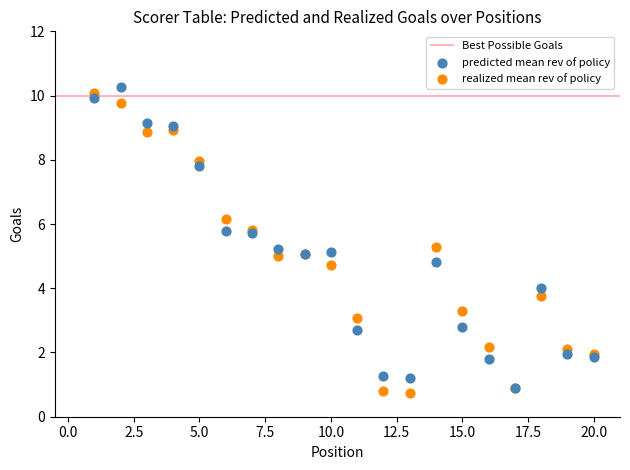

Which series reaches the minimum Y coordinate?

realized mean rev of policy